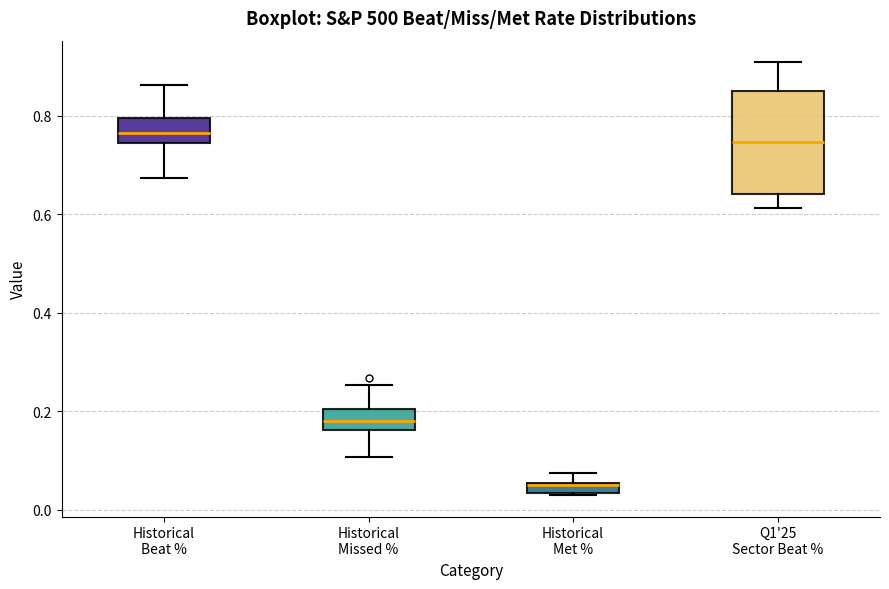

Which box is the tallest, from its lower edge to its upper edge?

Q1'25 Sector Beat %